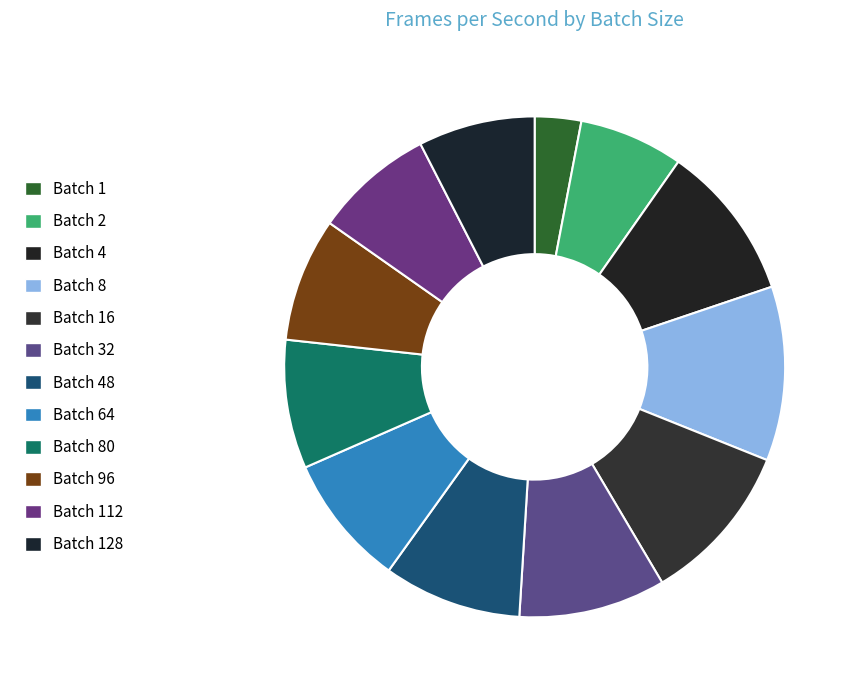

How many segments does this pie chart have?

12